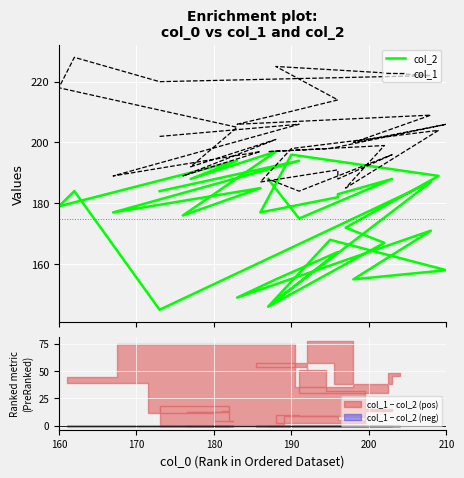

Reading left to right, what are all the values shown in this chart?

col_2: 184	194	177	185	176	197	188	194	179	184	145	187	148	164	155	149	171	155	158	168	146	167	172	189	196	177	182	183	188	175	188
col_1: 202	206	189	197	189	201	192	205	218	228	220	222	225	214	209	206	209	200	206	198	197	199	185	204	198	187	191	188	196	184	188